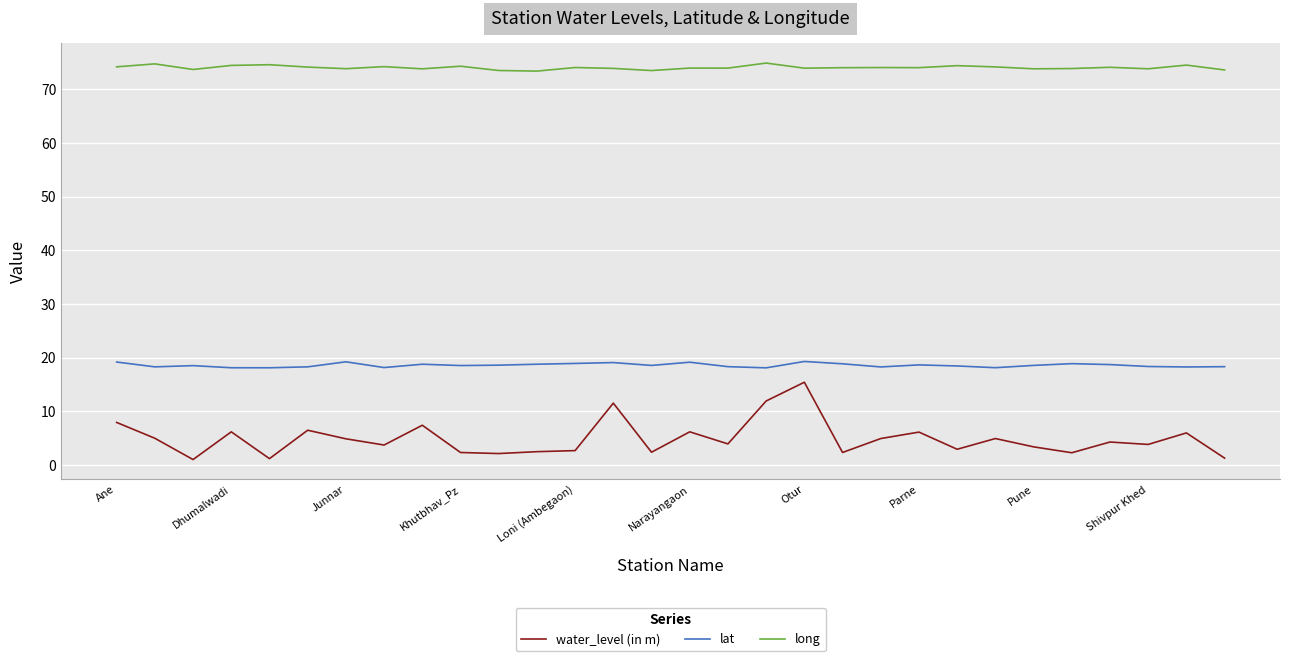

In long, how many points are higher than both neighbors (excluding endpoints)?

11